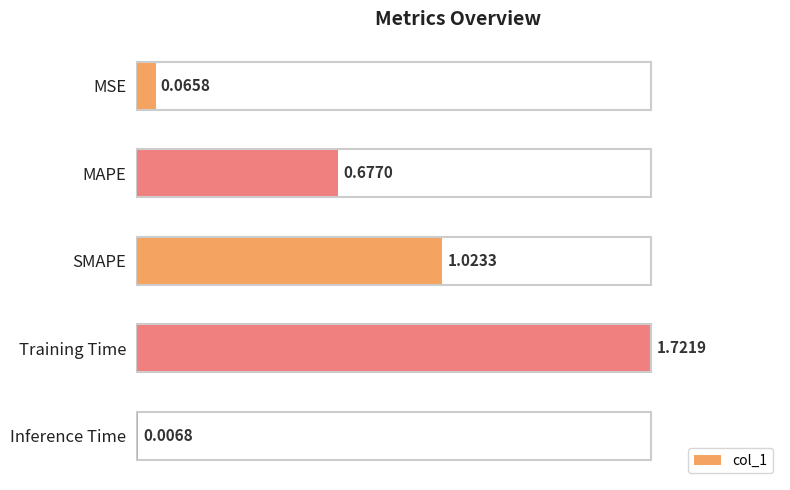

What is the label of the 5th bar from the bottom?

MSE